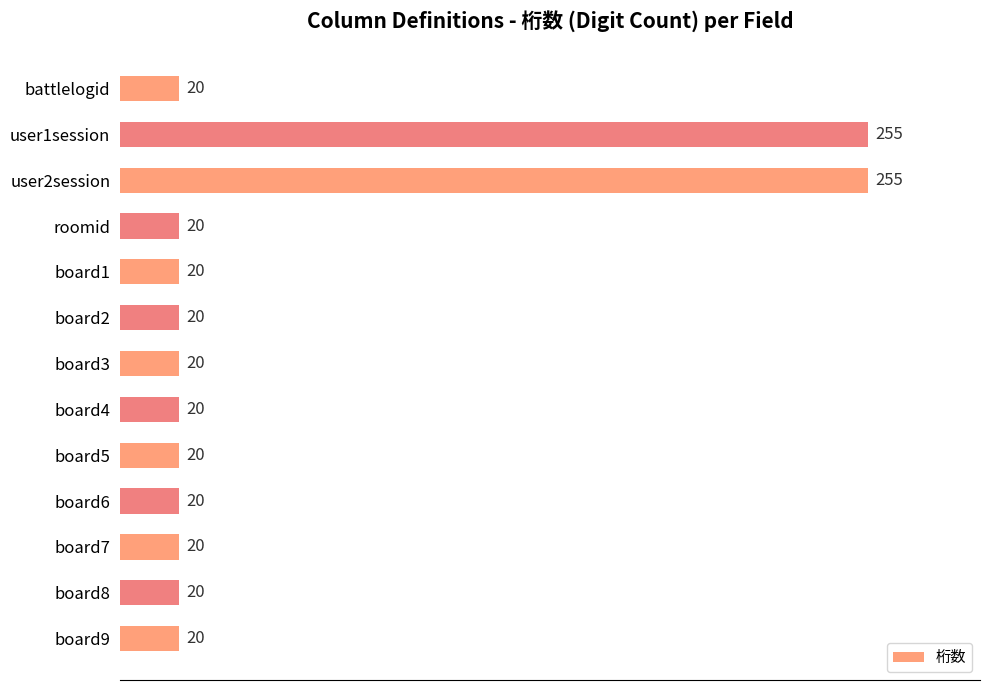

How many bars are there in total?

13